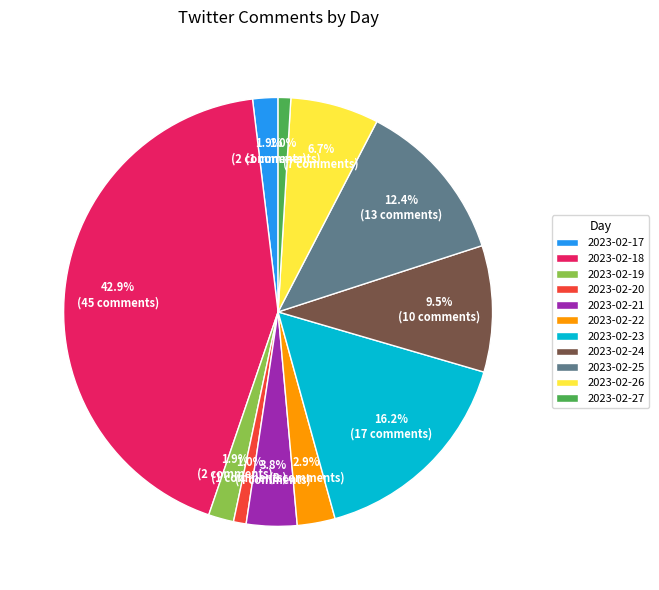

Does 2023-02-26 represent more than half of the total?

No